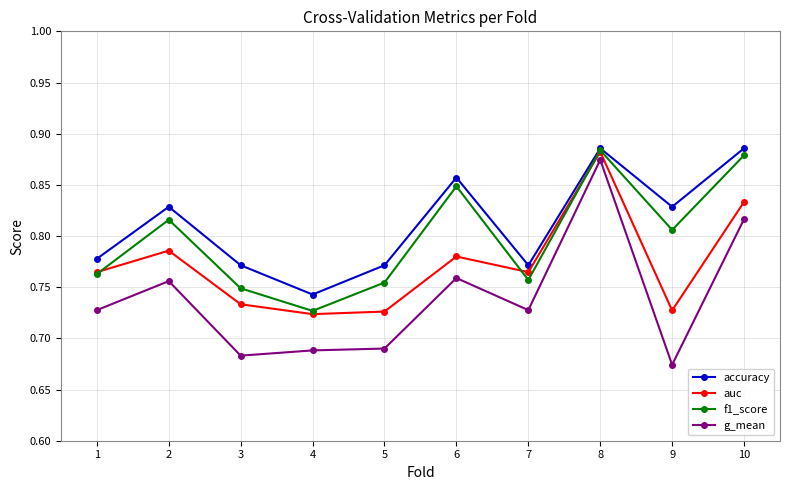

Which label corresponds to the smallest value in the chart?

9